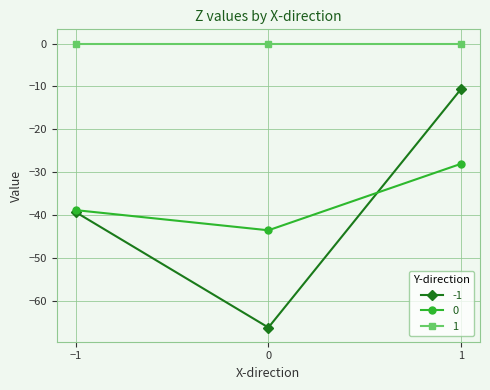

Where does the 0 series first go above -38?

1